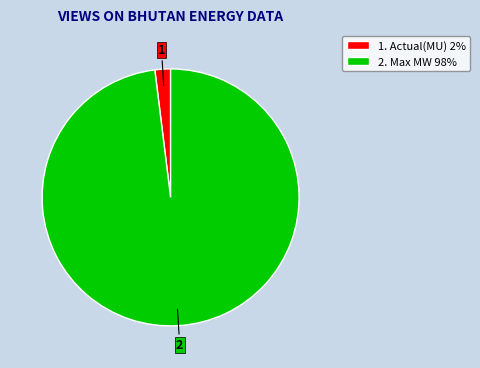

Does 2. Max MW 98% represent more than half of the total?

Yes